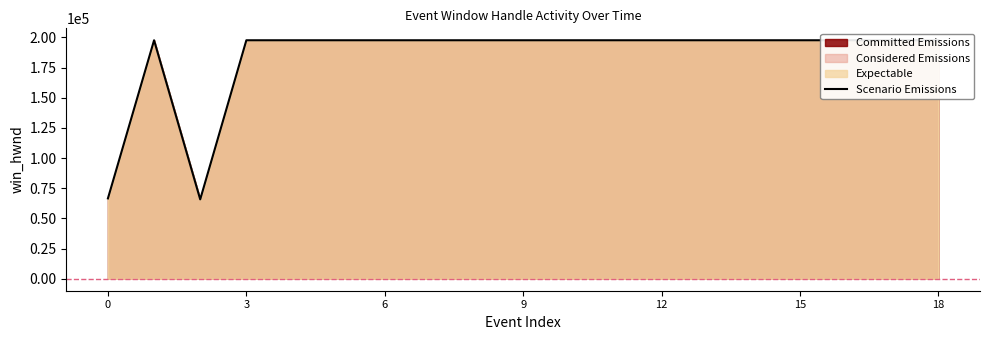

Is it true that the value at 15 is 197686?

True